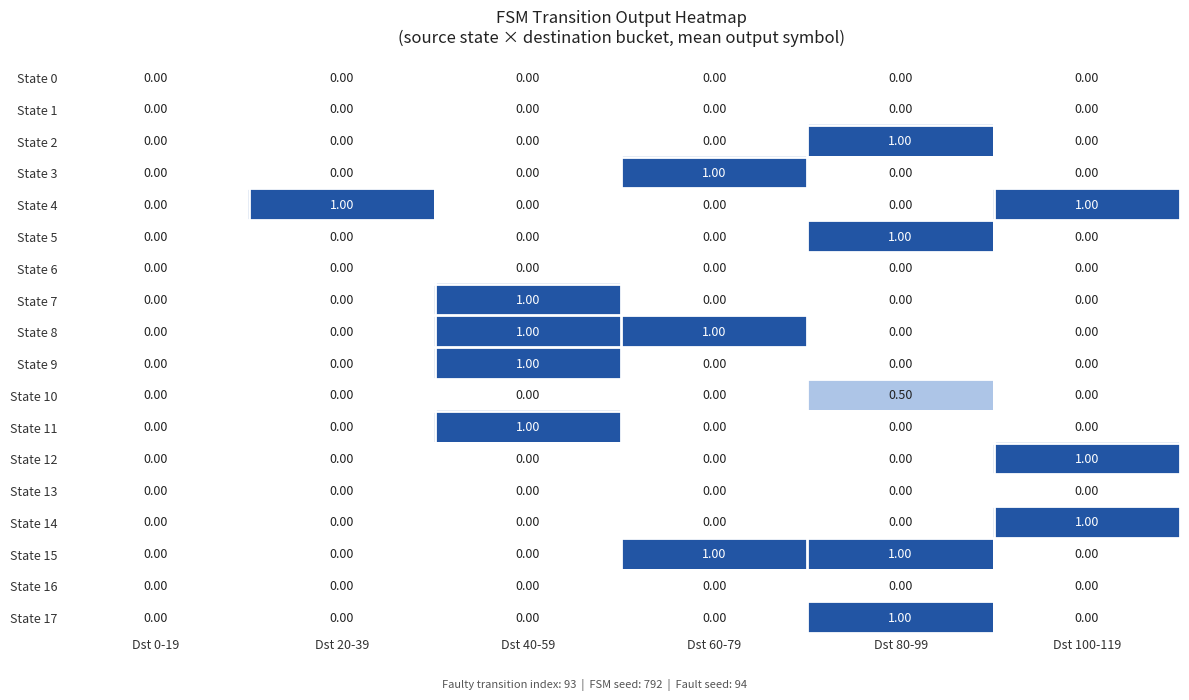

Is the value of State 4 at Dst 20-39 greater than the value of State 1 at Dst 80-99?

Yes